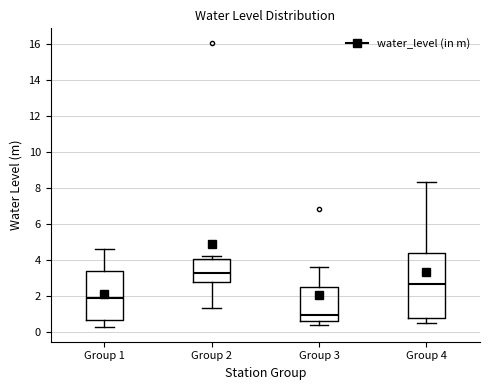

Which box has the lowest median line?

Group 3